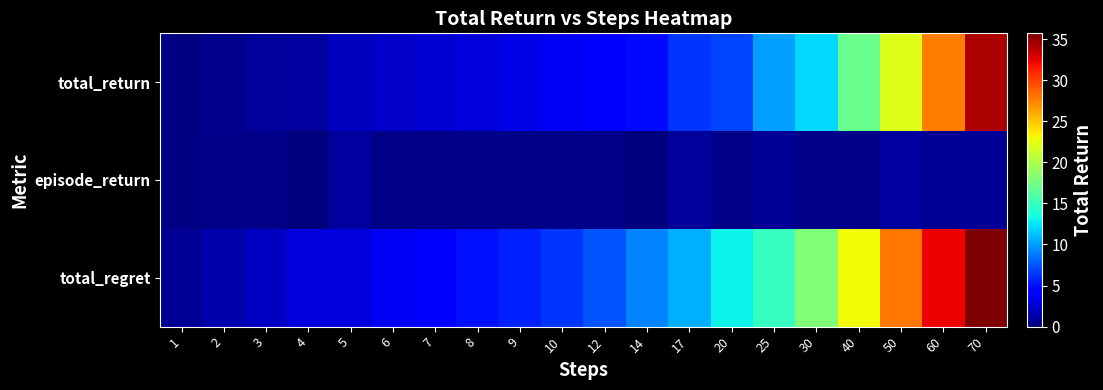

What is the total value across all series at 6?

6.3